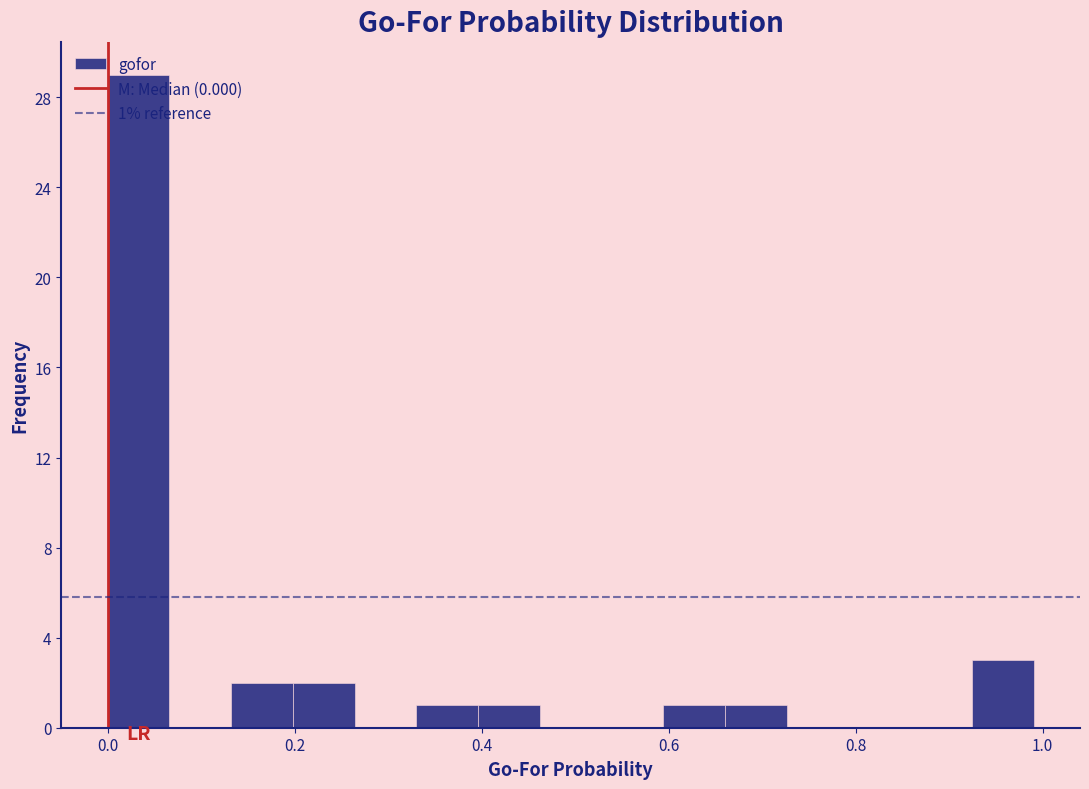

Read against the x-axis, roughly where is the centre of the tallest bar?

0.04